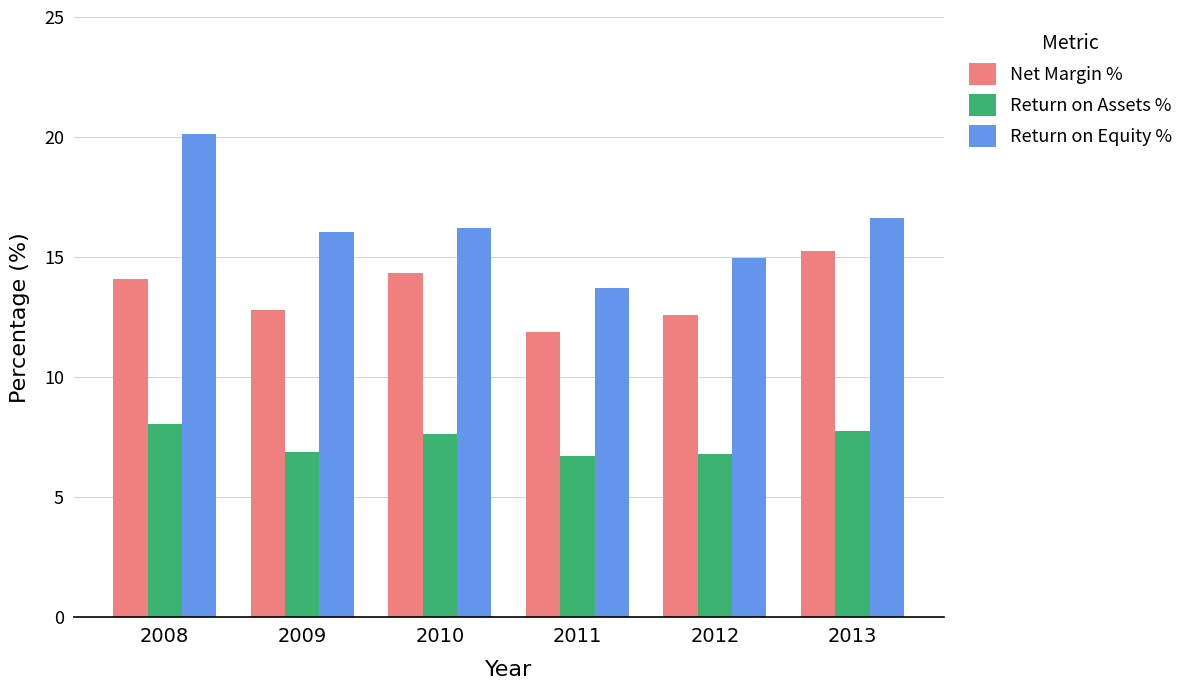

Are the bars grouped side by side (vs. stacked)?

Yes